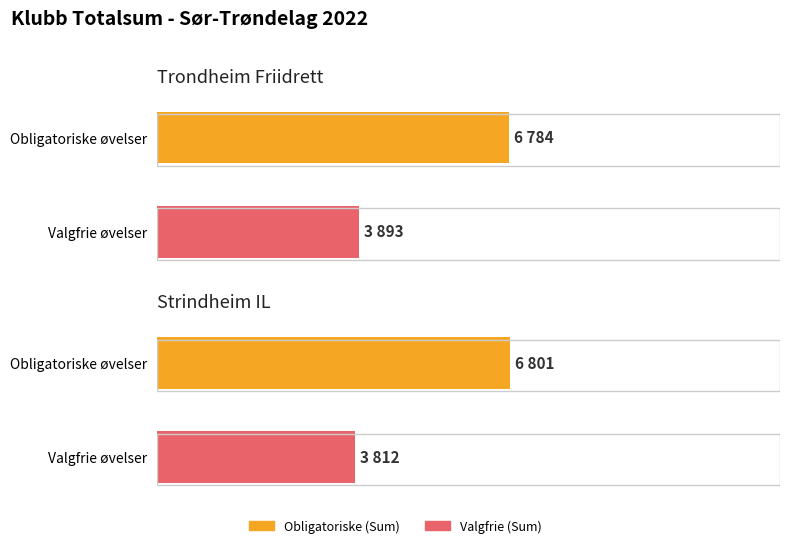

Are the bars horizontal?

Yes